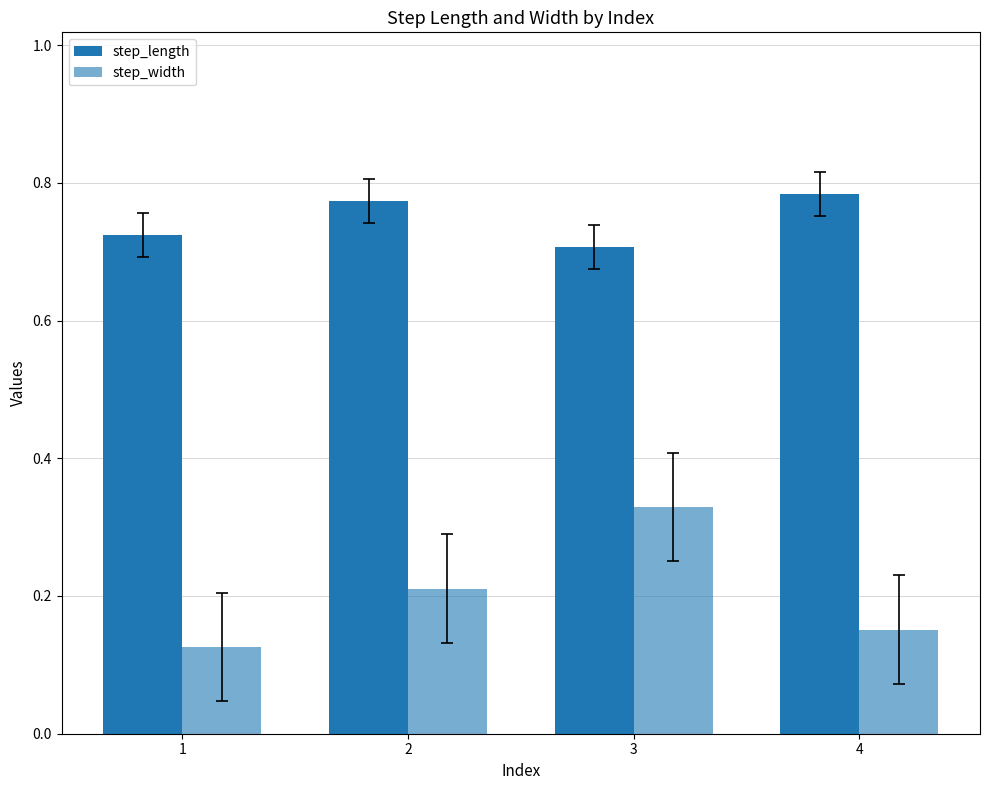

Are the bars grouped side by side (vs. stacked)?

Yes